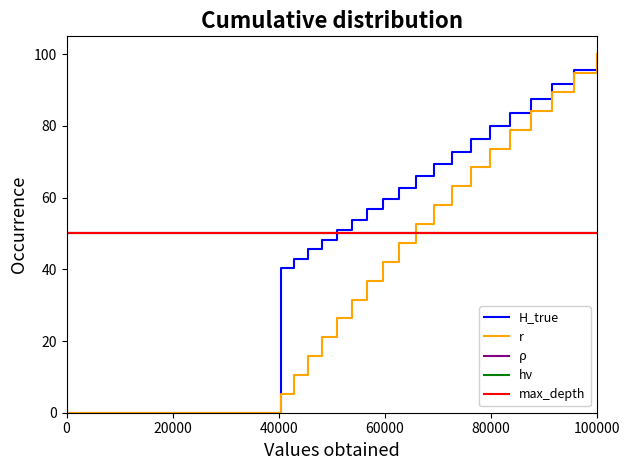

At how many categories does at least one series exceed 4?

20